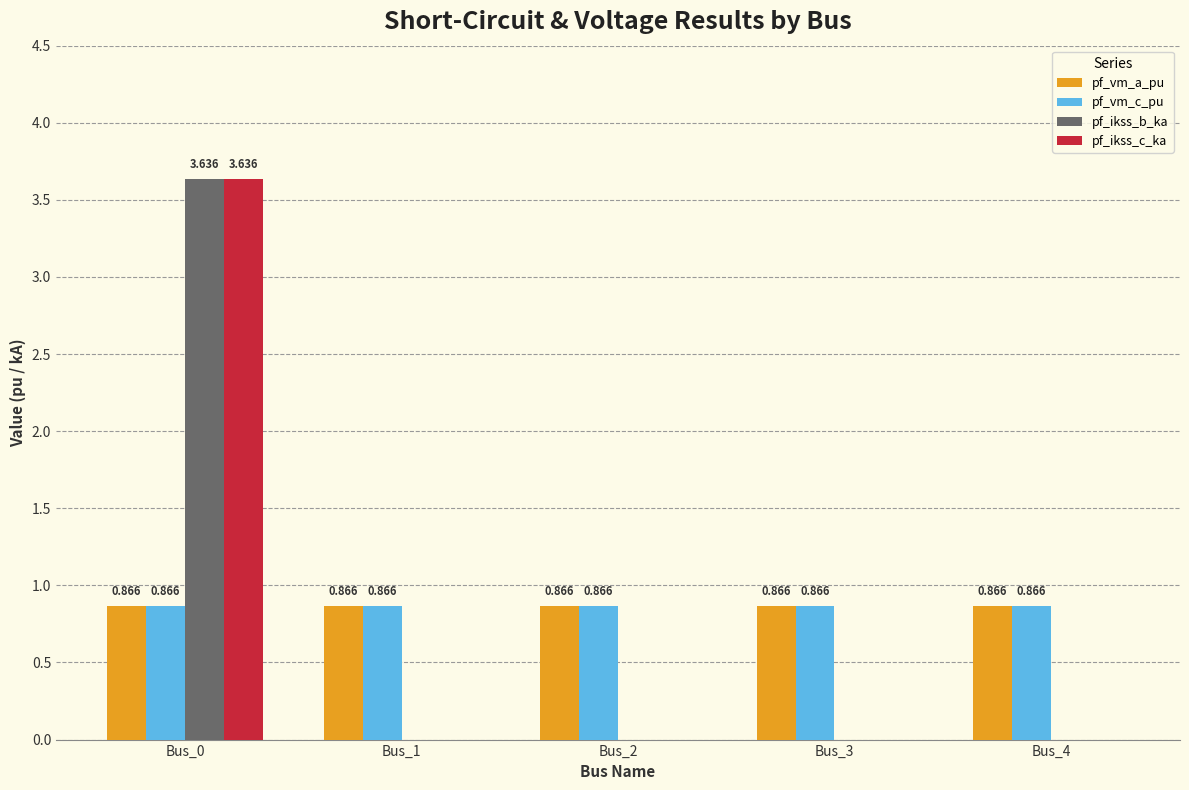

Is the value of pf_ikss_c_ka at Bus_1 greater than the value of pf_vm_a_pu at Bus_2?

No